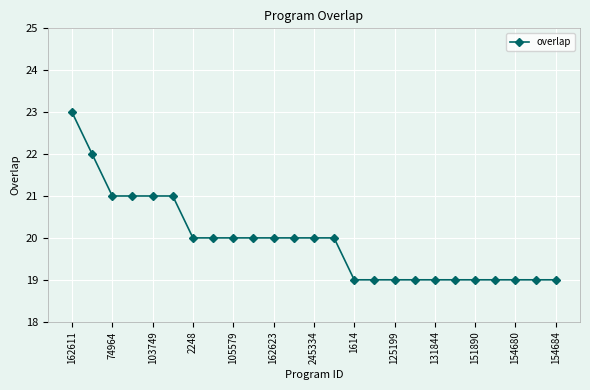

What is the smallest value displayed?

19